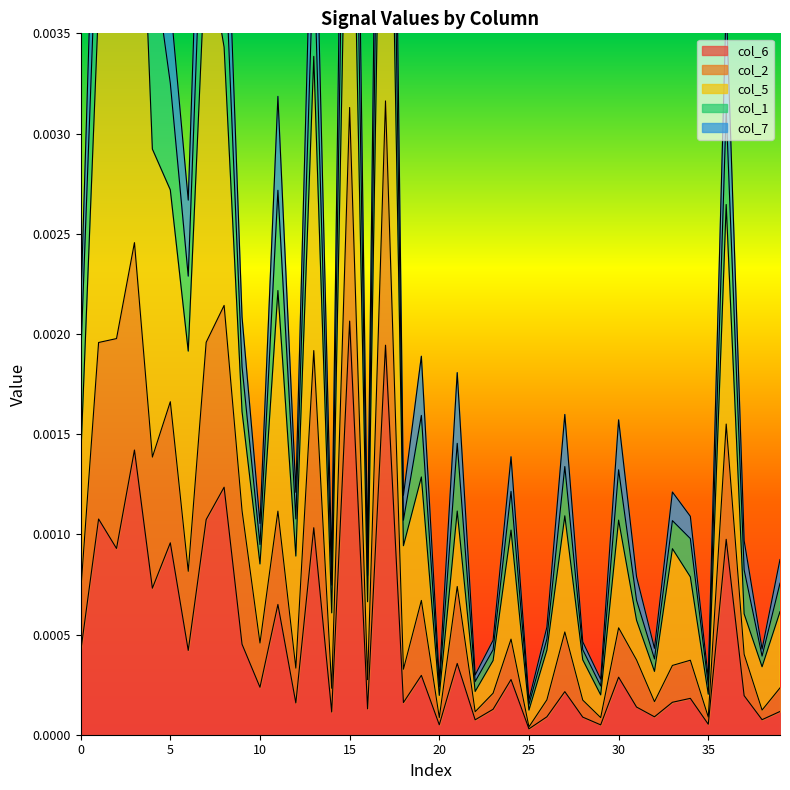

At which category does col_7 reach its first local valley?

6